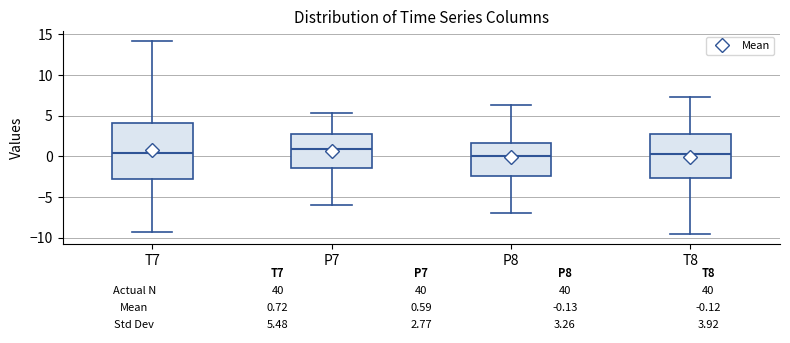

Which box is the tallest, from its lower edge to its upper edge?

T7